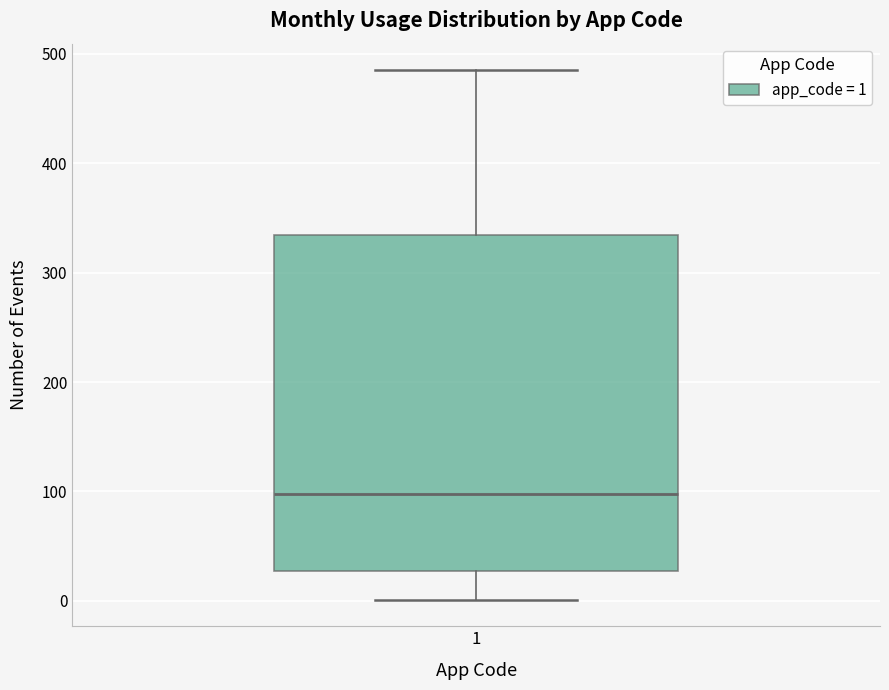

Read this box plot against the y-axis: the position of the median line, the range covered by the box, and the ends of both whiskers. The values are not printed on the chart, so give them approximately, as read against the axis.

median 100, box 30 to 330, whiskers 0 to 490